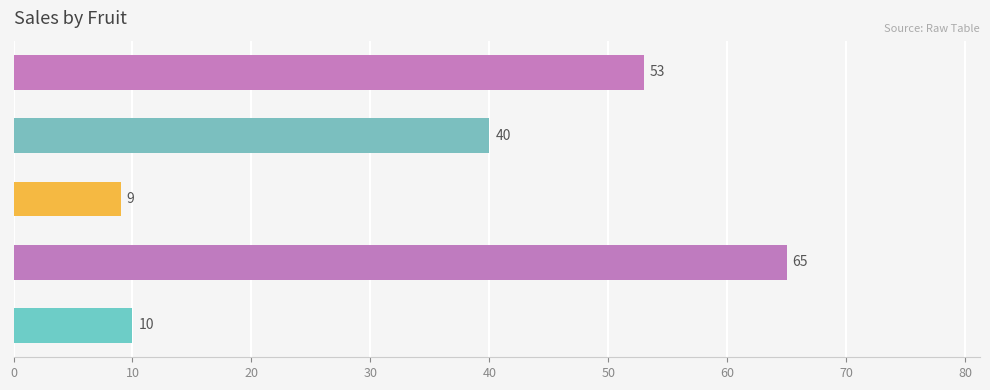

What is the difference between the second highest and minimum values?

44